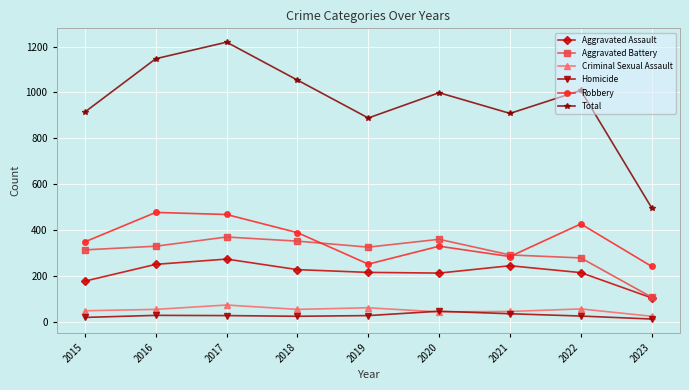

At which category does Aggravated Assault reach its first local peak?

2017